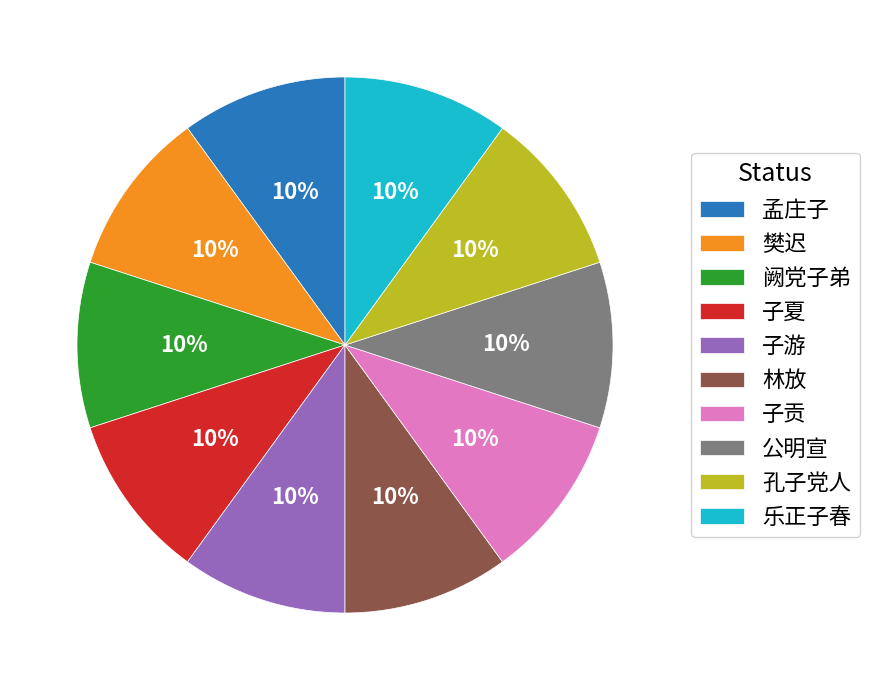

Combined, do 孔子党人 and 子贡 account for over 50%?

No